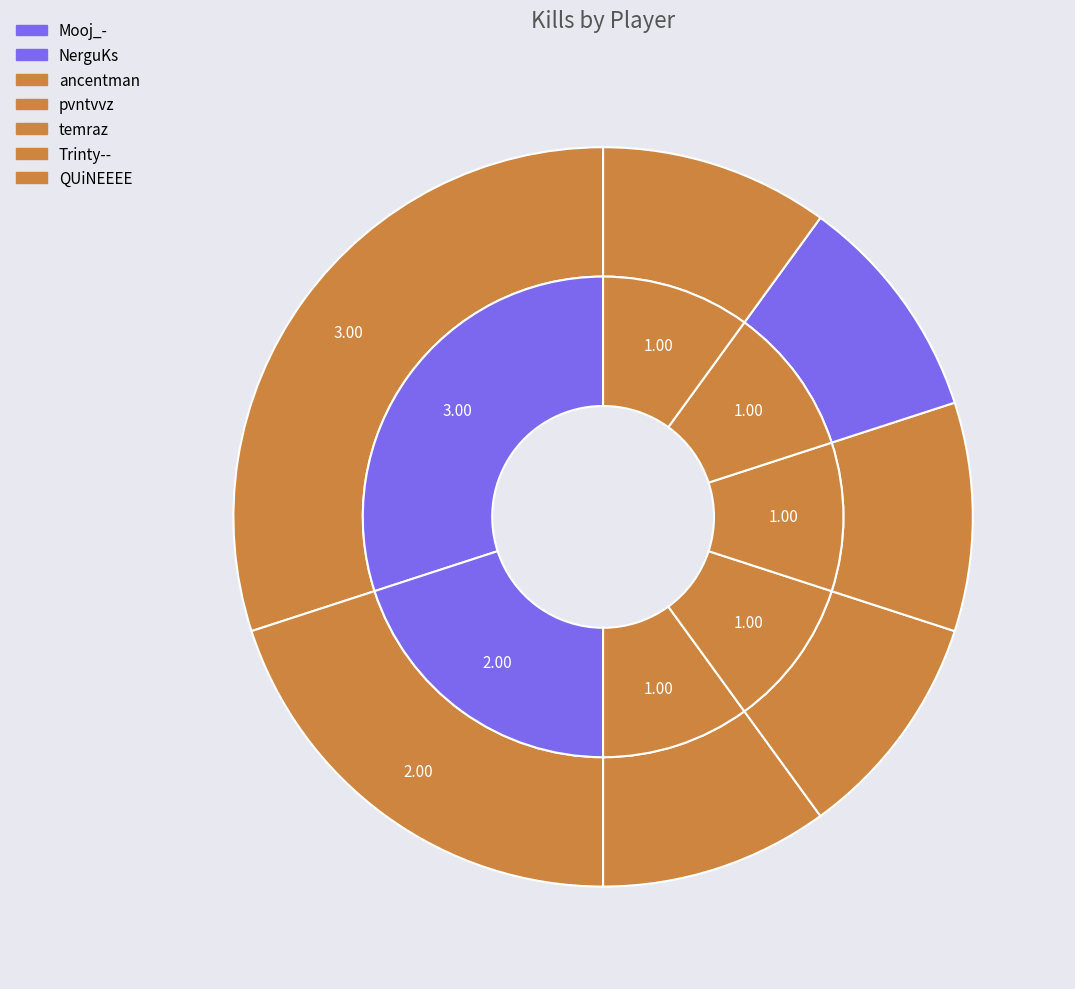

What is the smallest slice in the pie chart?

ancentman